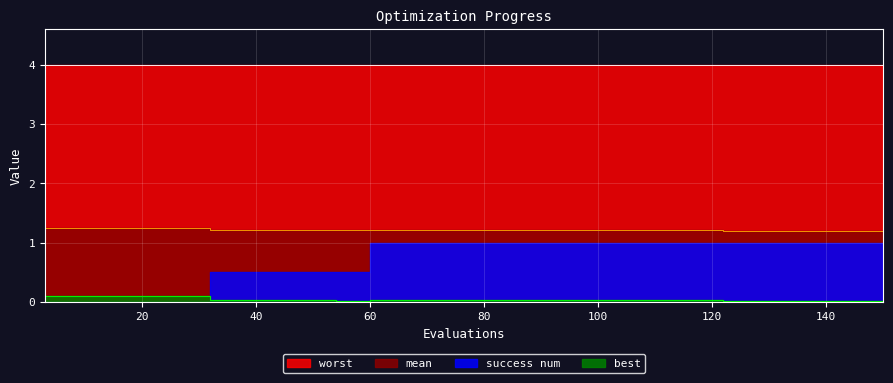

Count the best values in the range 0 to 1.

40